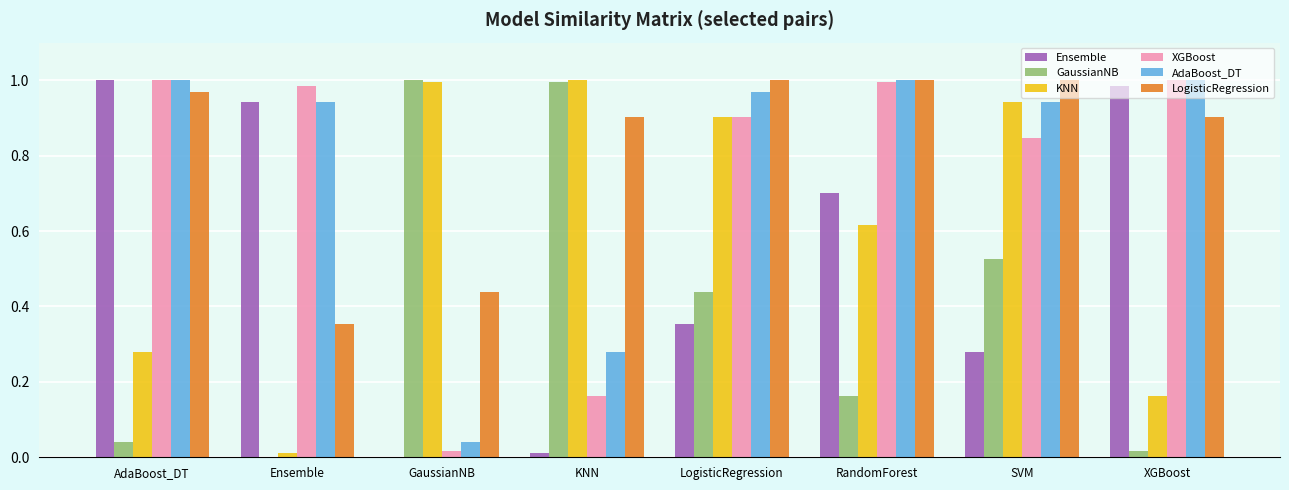

Which series has the largest total across all categories?

LogisticRegression